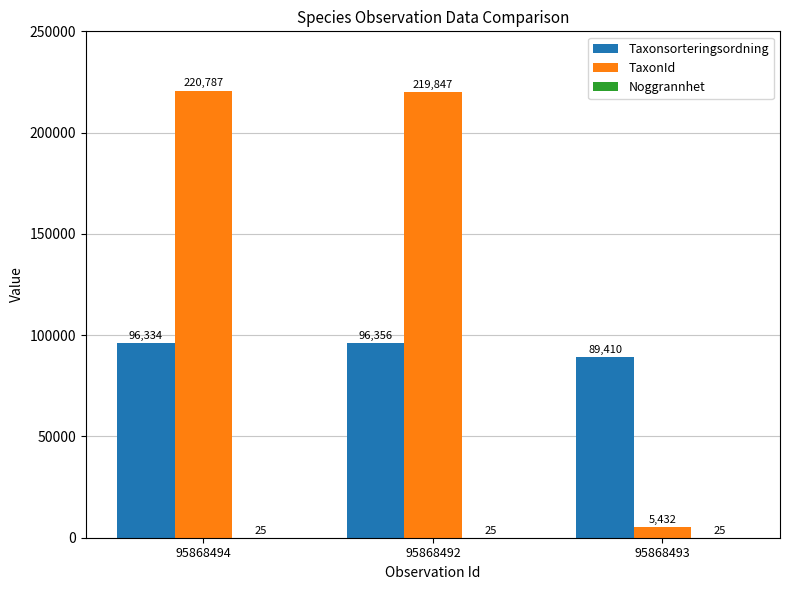

What is the sum of all Taxonsorteringsordning values?

282100